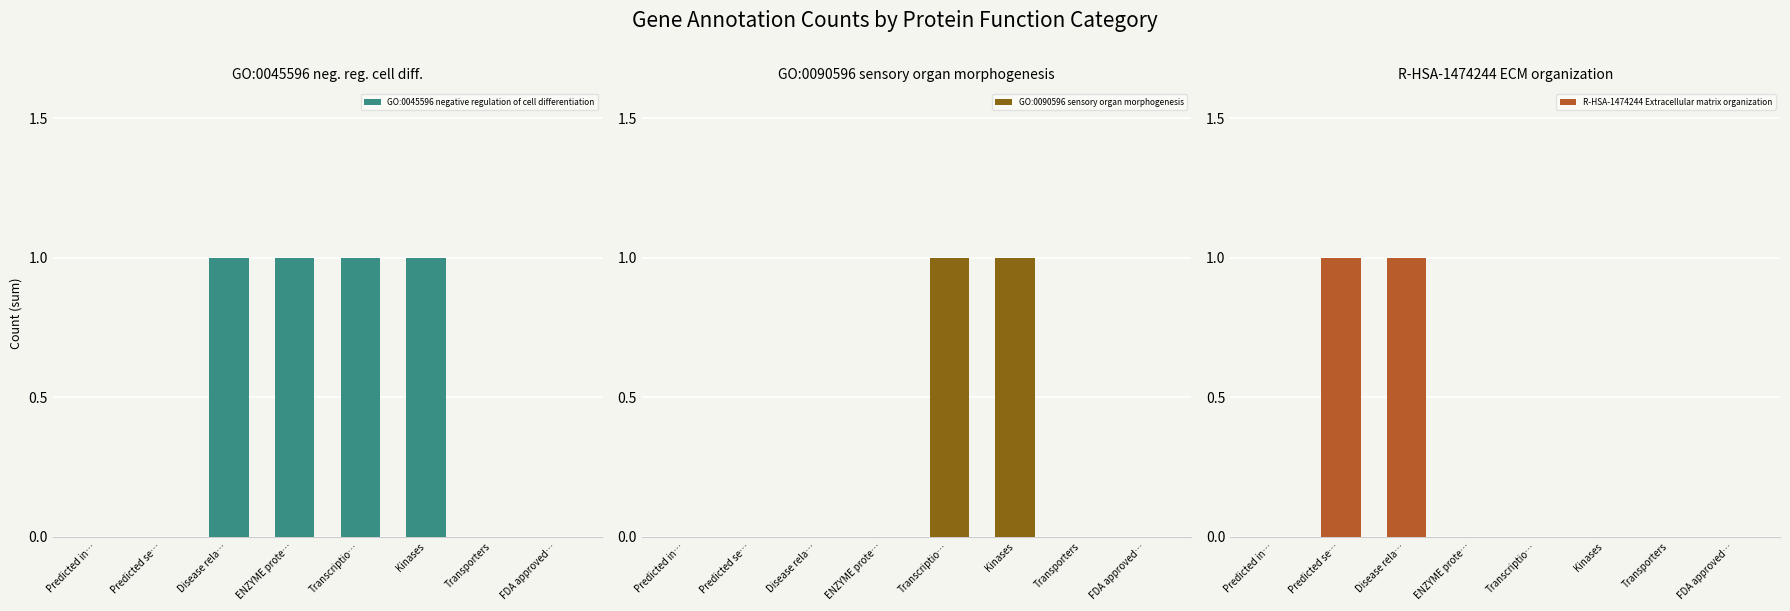

What is the value of the GO:0045596 negative regulation of cell differentiation bar at the 5th from the left?

1